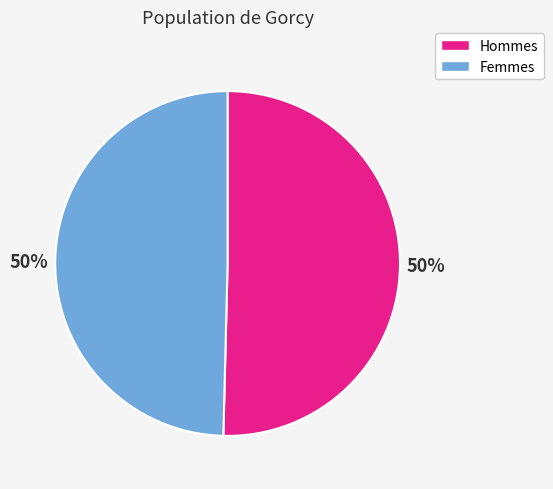

The Hommes slice represents 63% of the pie. True or false?

False